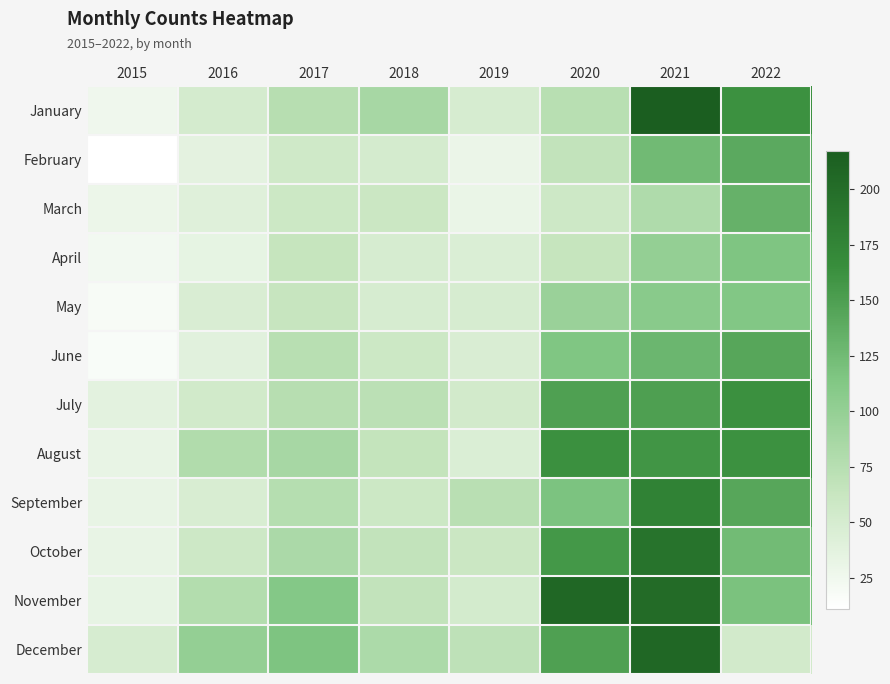

What is the total value across all series at 2020?

1413